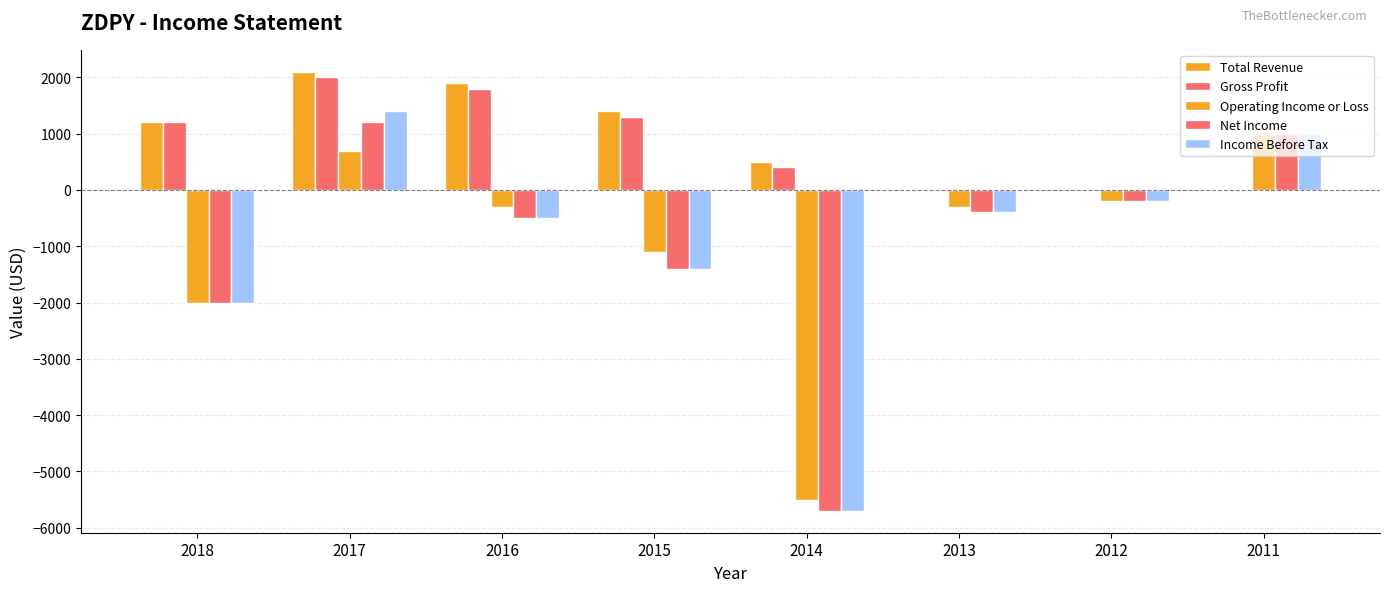

Are the bars grouped side by side (vs. stacked)?

Yes